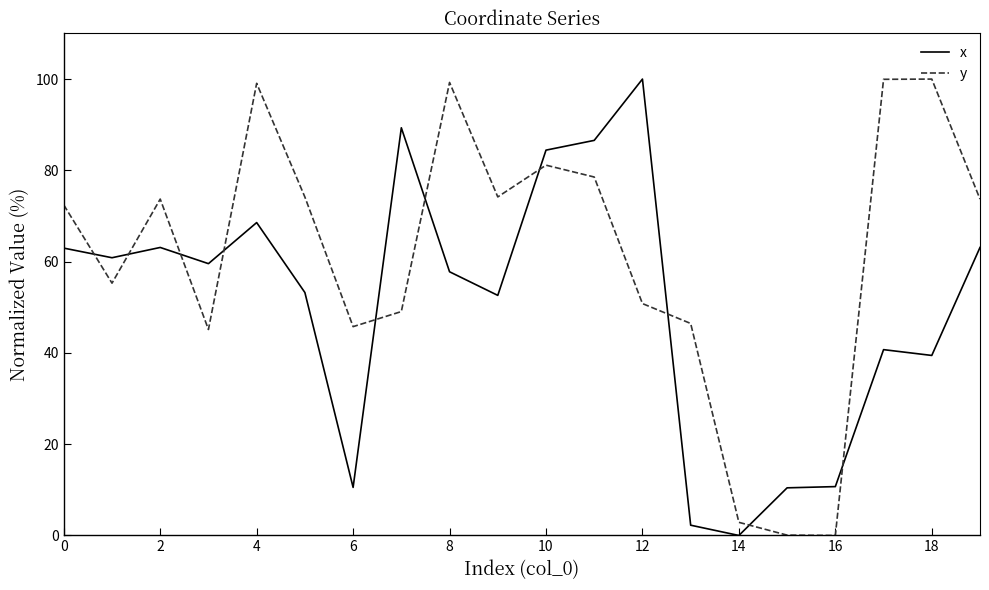

List the series in order of their overall mean, highest first.

y, x